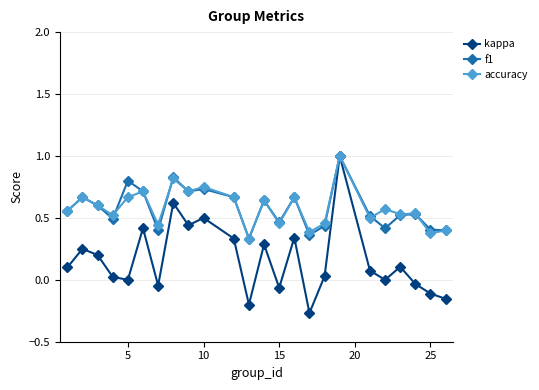

Which series has the largest range (max minus min)?

kappa